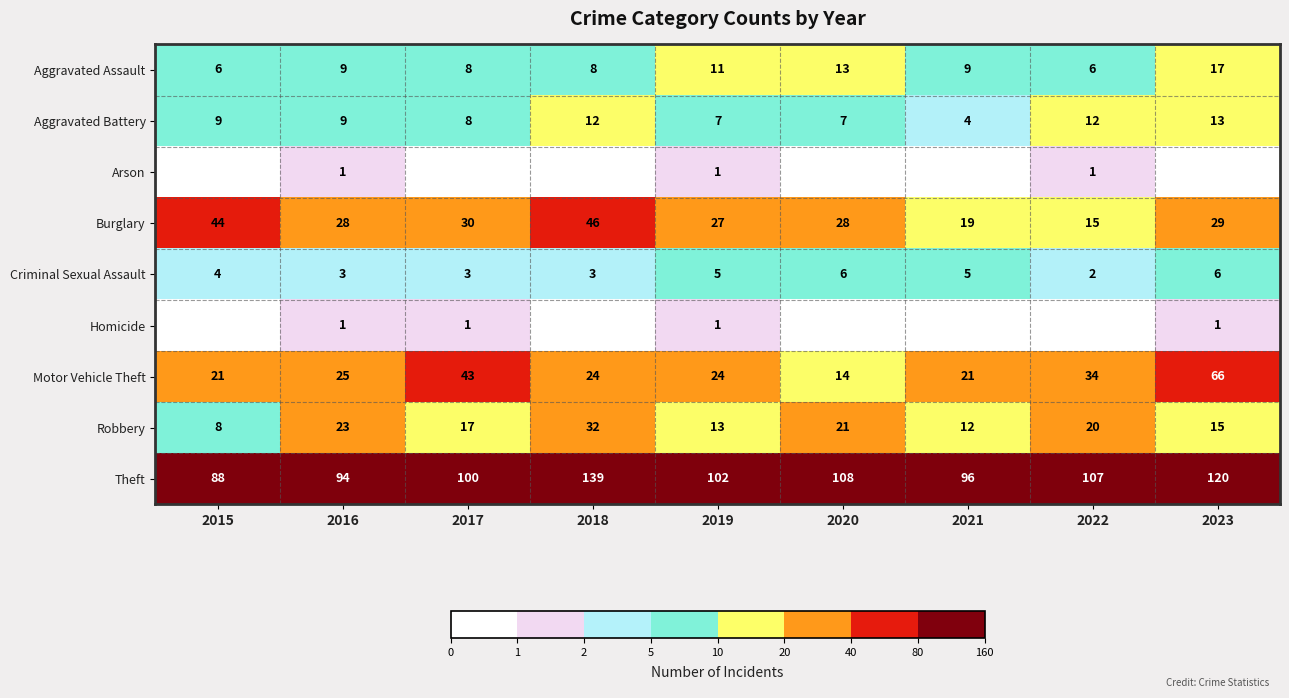

What is the difference between the second highest and minimum values in the Robbery series?

15